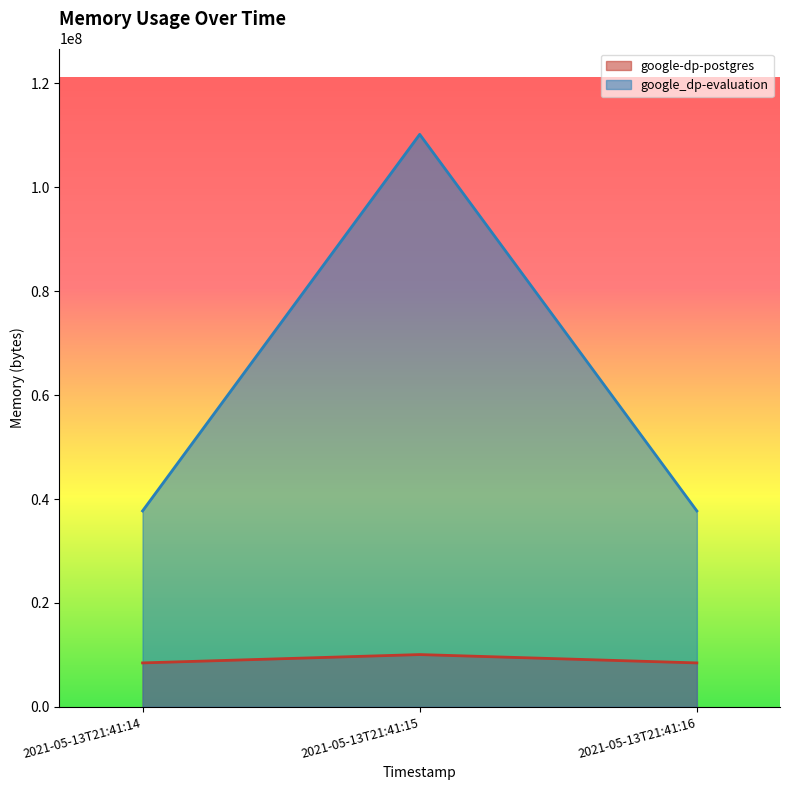

Does the chart display data point markers on the line(s)?

No